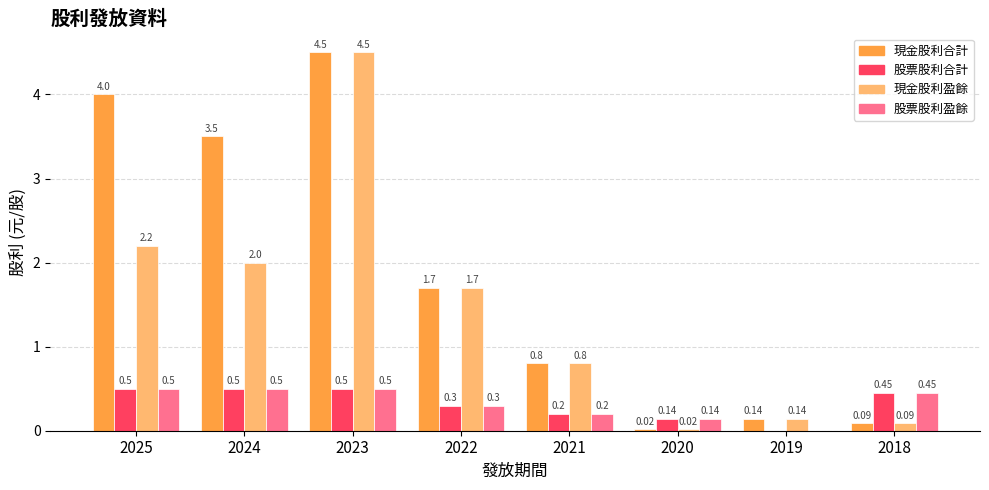

At which label does 現金股利合計 reach its peak?

2023